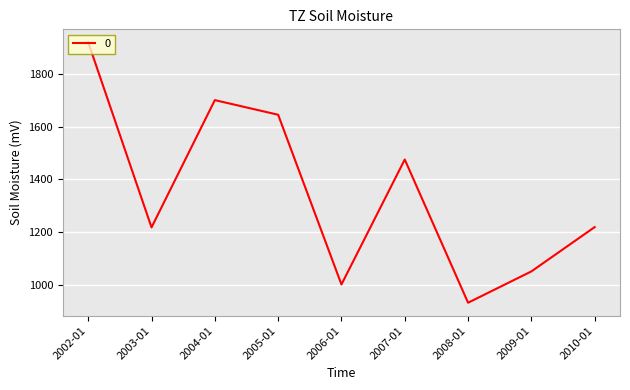

What is the difference between the maximum and minimum values?

988.0